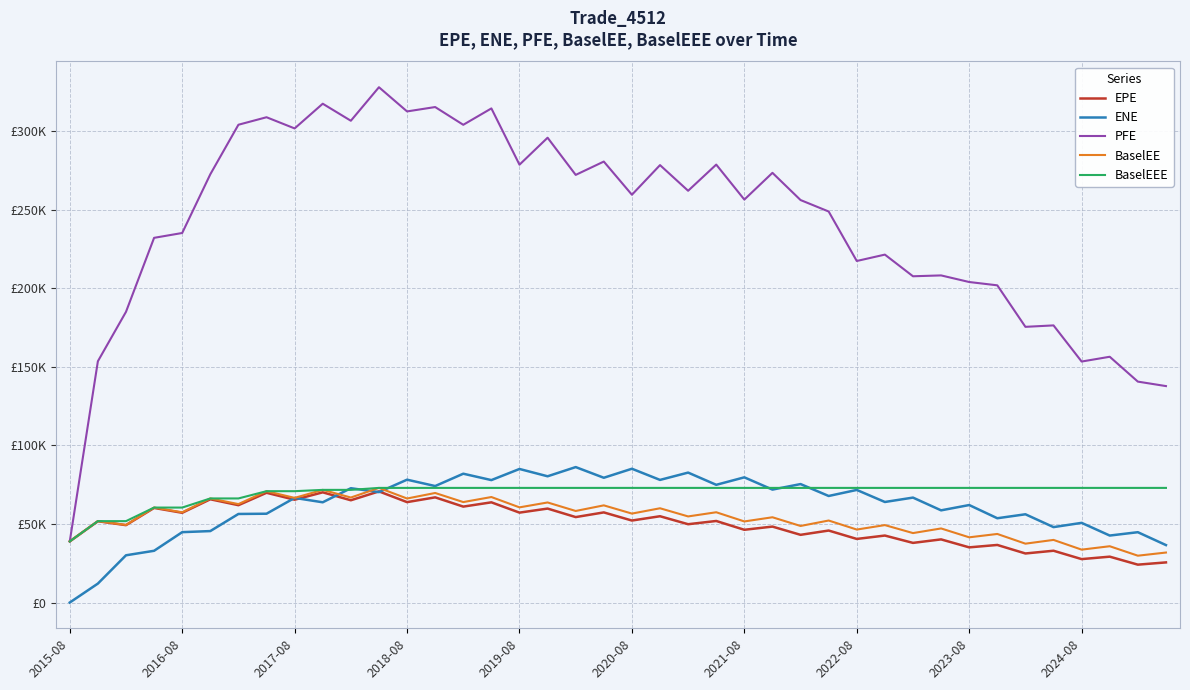

Which series has the widest spread of values?

PFE